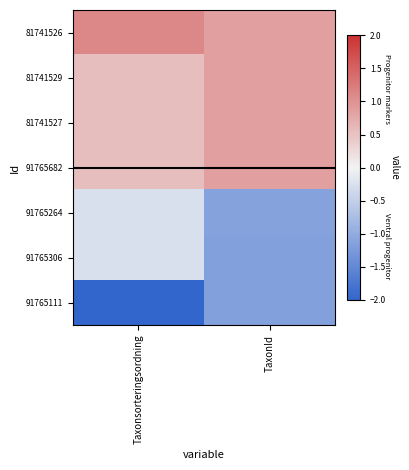

Rank the series by their maximum value, from highest to lowest.

81741526, 81741529, 81741527, 91765682, 91765264, 91765306, 91765111